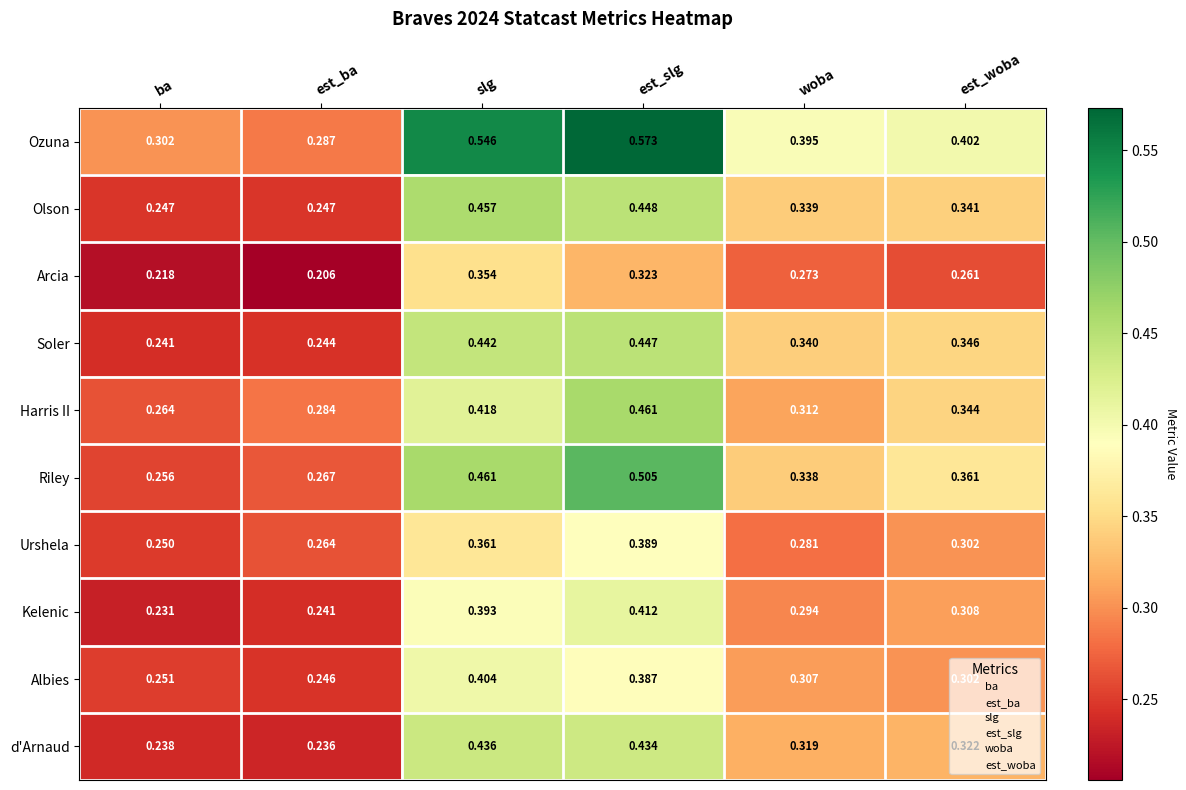

Which series changed the most between slg and woba?

Ozuna